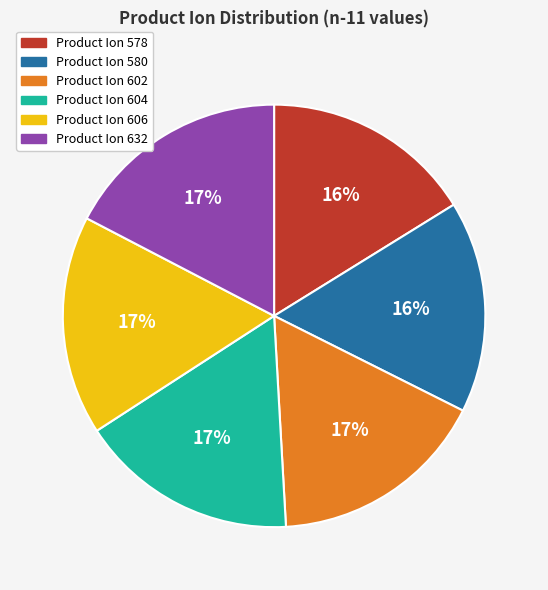

To the nearest percent, what is the difference between the largest and smallest slice percentages?

1%